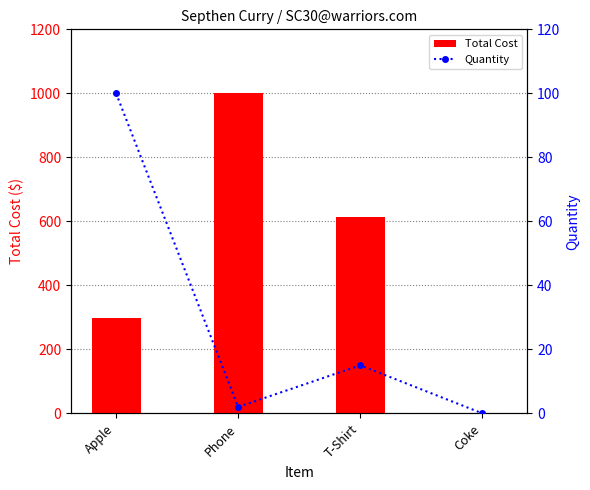

Rank the categories by Quantity value from highest to lowest.

Apple, T-Shirt, Phone, Coke